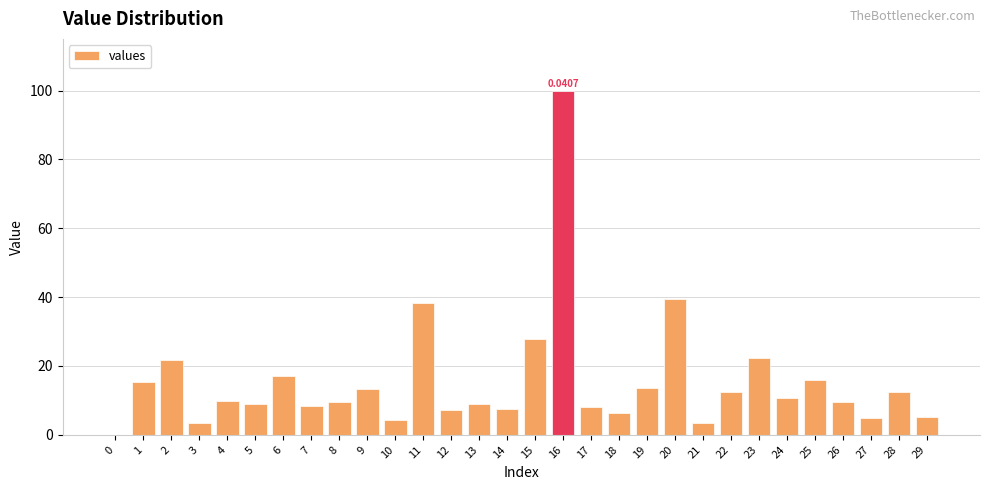

What is the sum of the values at 21 and 27?

8.4